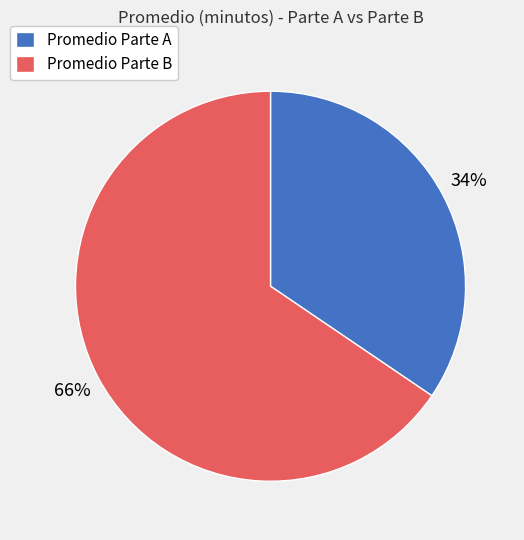

Count the number of slices in the pie.

2